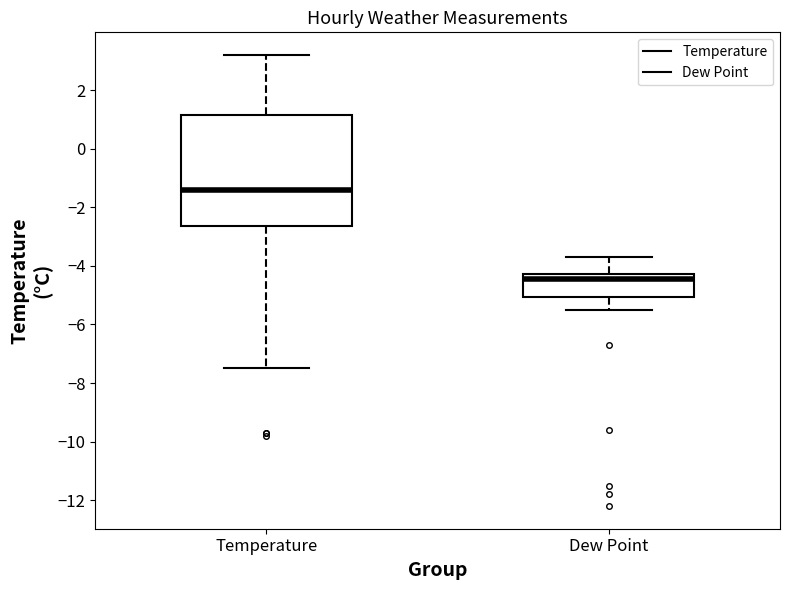

Where does the median line of the box for Temperature sit on the y-axis? The values are not printed on the chart, so give them approximately, as read against the axis.

-1.4